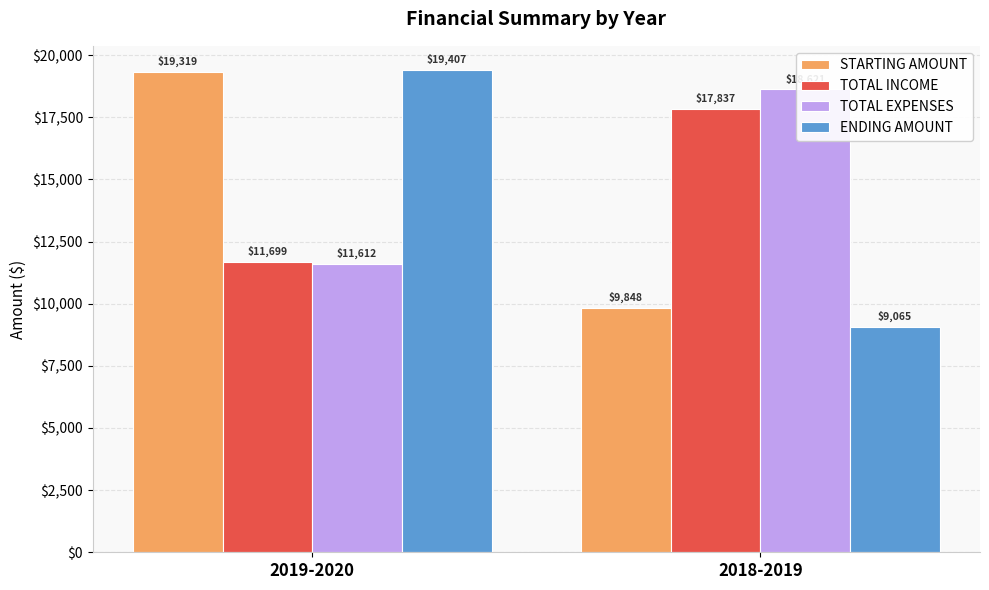

What are all the series names shown in the legend?

STARTING AMOUNT, TOTAL INCOME, TOTAL EXPENSES, ENDING AMOUNT